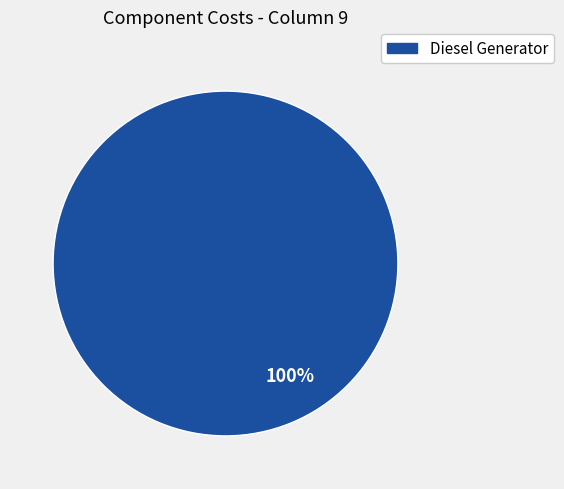

Is there any slice that represents more than half of the pie?

Yes